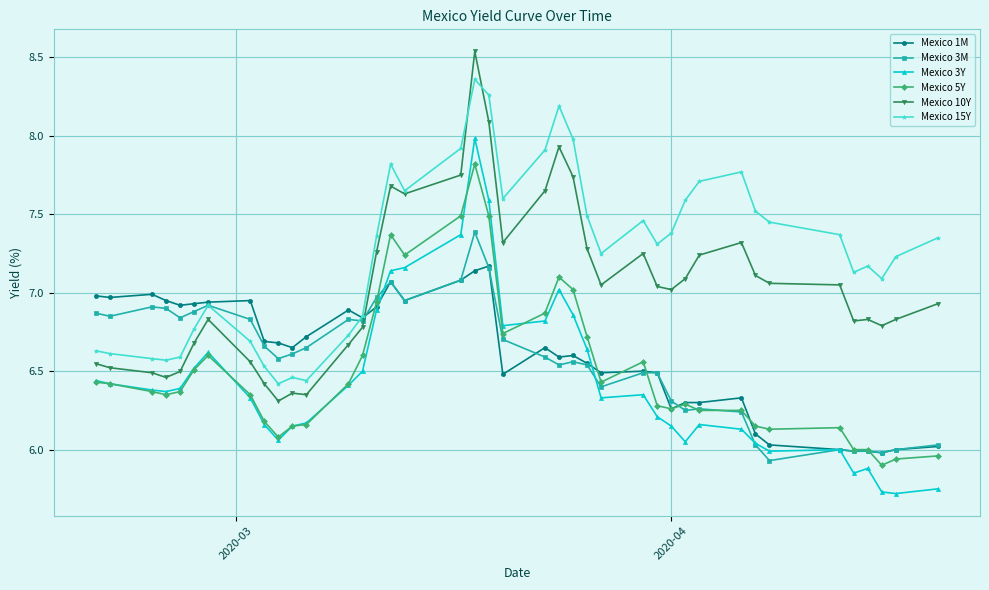

True or false: Mexico 5Y has more than 0 interior local peaks.

True